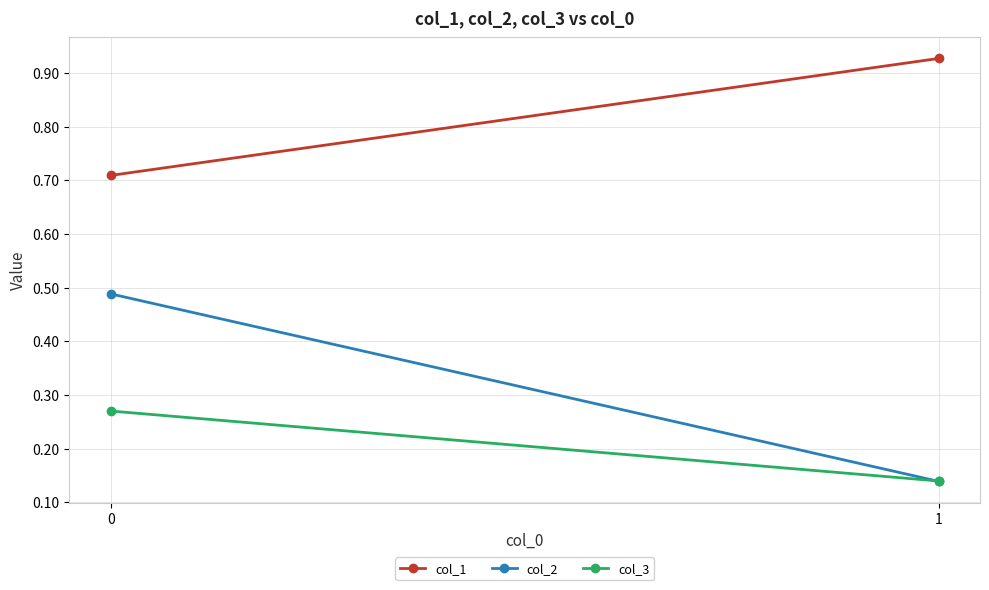

The col_2 series shows 0.2 at 1. True or false?

False